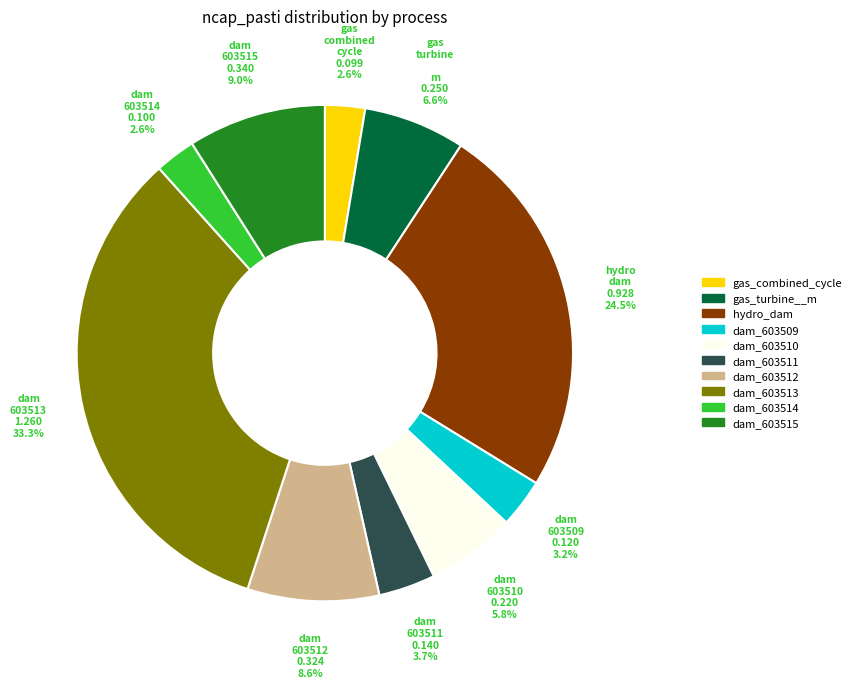

Is there any slice that represents more than half of the pie?

No